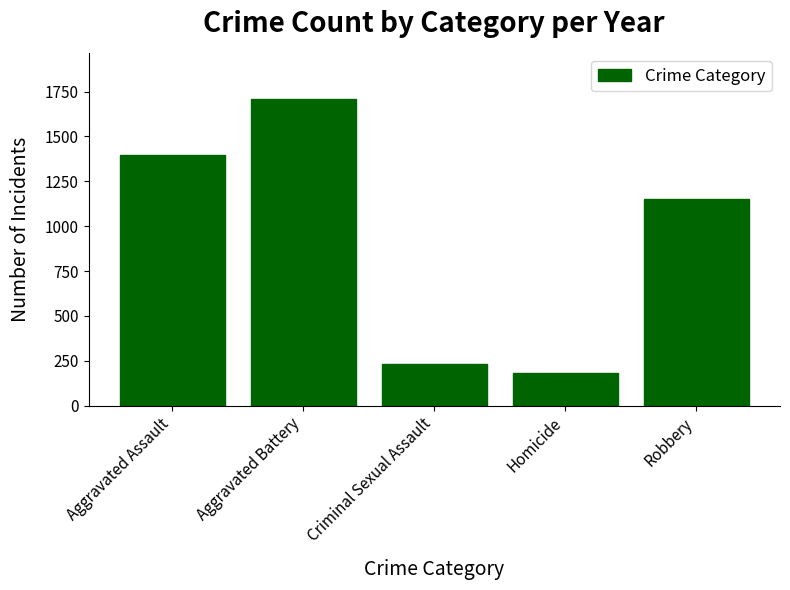

What is the greatest value displayed?

1709